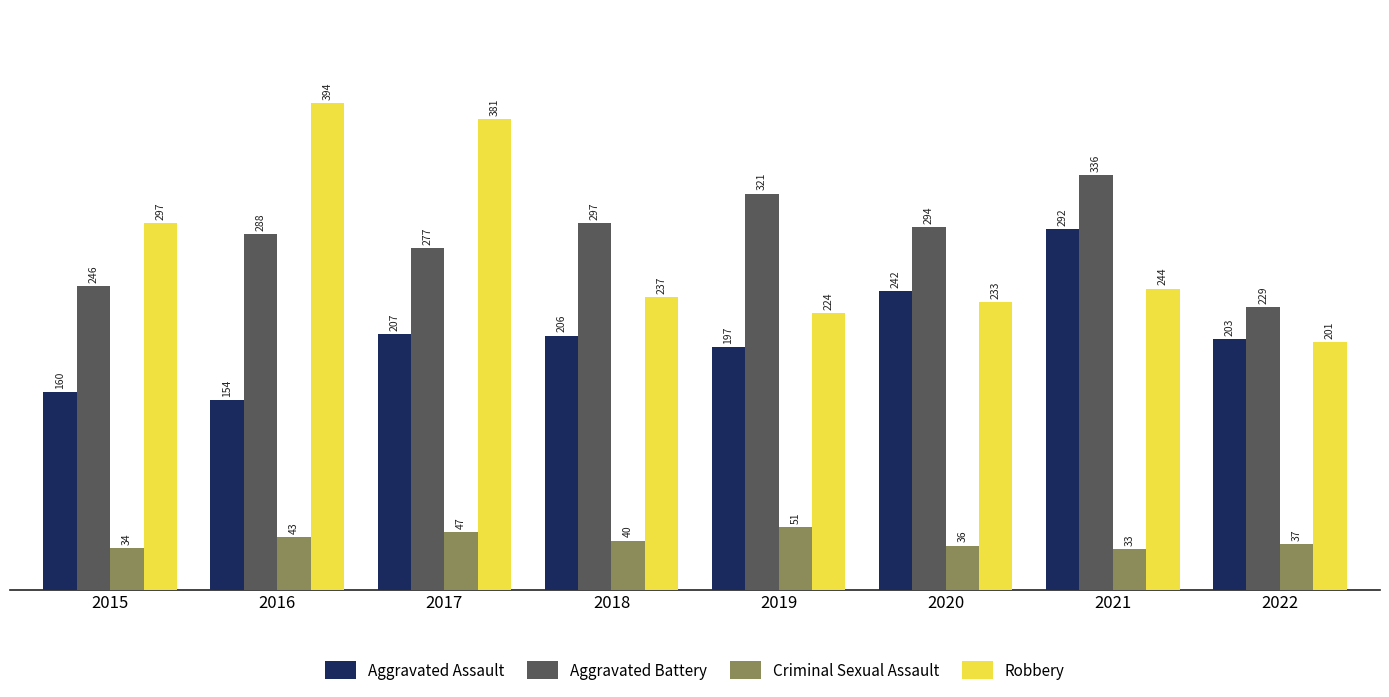

Reading left to right, what are all the values shown in this chart?

Aggravated Assault: 2015=160	2016=154	2017=207	2018=206	2019=197	2020=242	2021=292	2022=203
Aggravated Battery: 2015=246	2016=288	2017=277	2018=297	2019=321	2020=294	2021=336	2022=229
Criminal Sexual Assault: 2015=34	2016=43	2017=47	2018=40	2019=51	2020=36	2021=33	2022=37
Robbery: 2015=297	2016=394	2017=381	2018=237	2019=224	2020=233	2021=244	2022=201